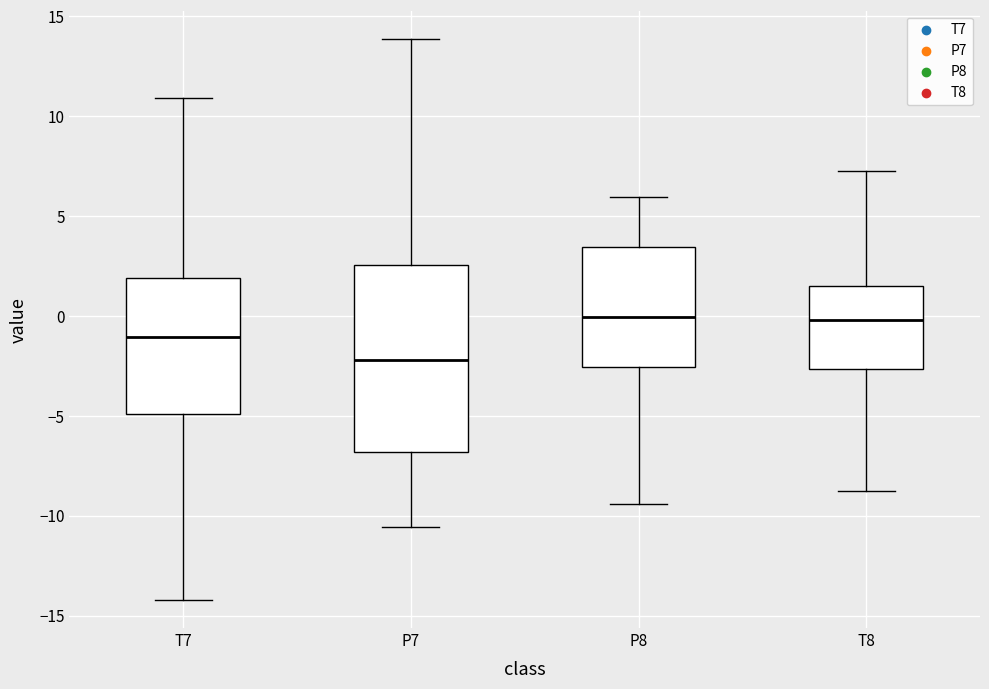

Reading left to right, transcribe this box plot: for each box, give where its median line is, the range the box spans, and where its two whiskers end, as read against the y-axis. The values are not printed on the chart, so give them approximately, as read against the axis.

T7: median -1.0, box -5.0 to 2.0, whiskers -14.0 to 11.0
P7: median -2.0, box -7.0 to 2.5, whiskers -10.5 to 14.0
P8: median 0.0, box -2.5 to 3.5, whiskers -9.5 to 6.0
T8: median 0.0, box -2.5 to 1.5, whiskers -9.0 to 7.0